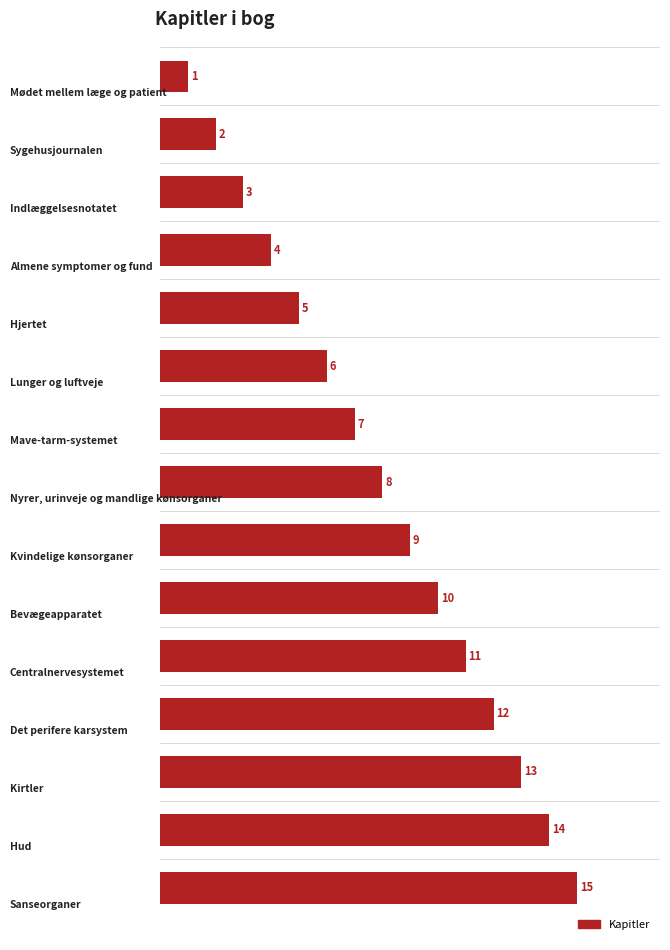

What is the sum of all values?

120